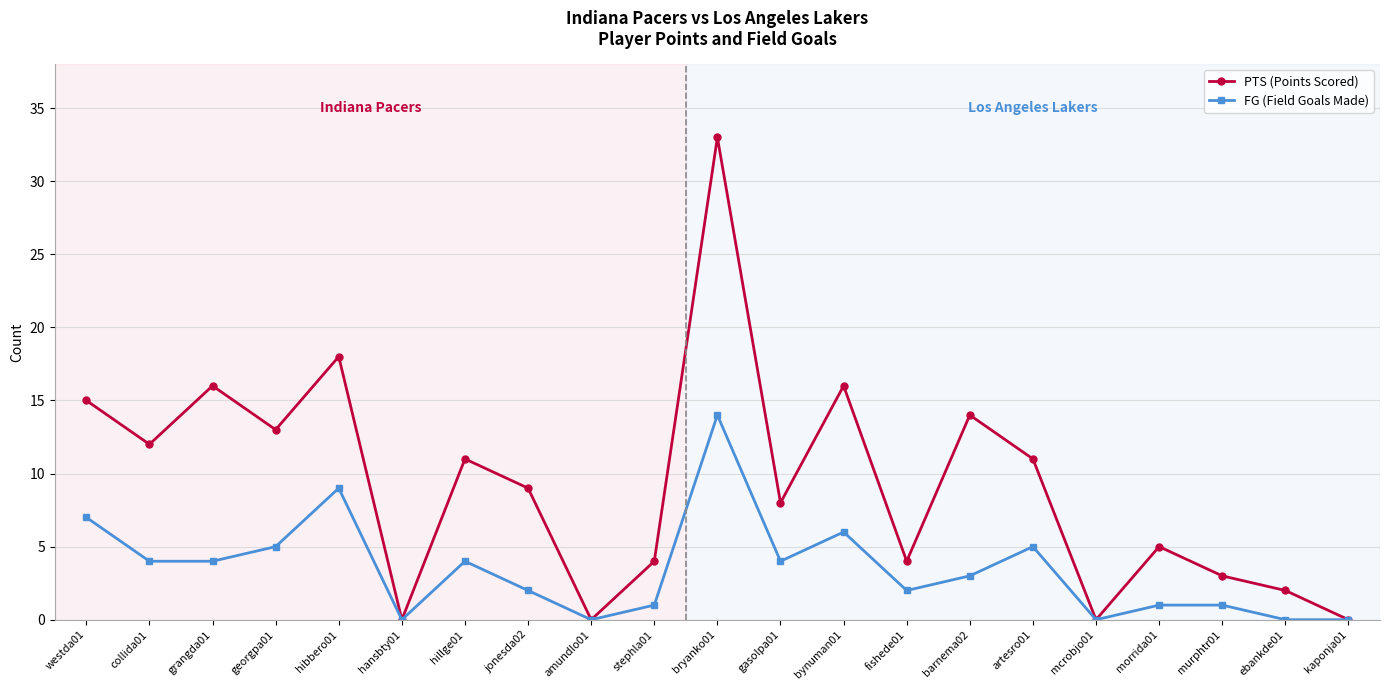

Where is the first local minimum for PTS (Points Scored)?

collida01